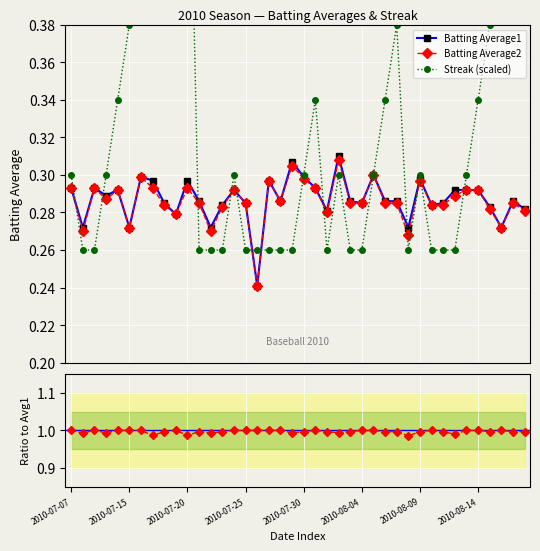

How many Batting Average2 values are between 0 and 1?

40